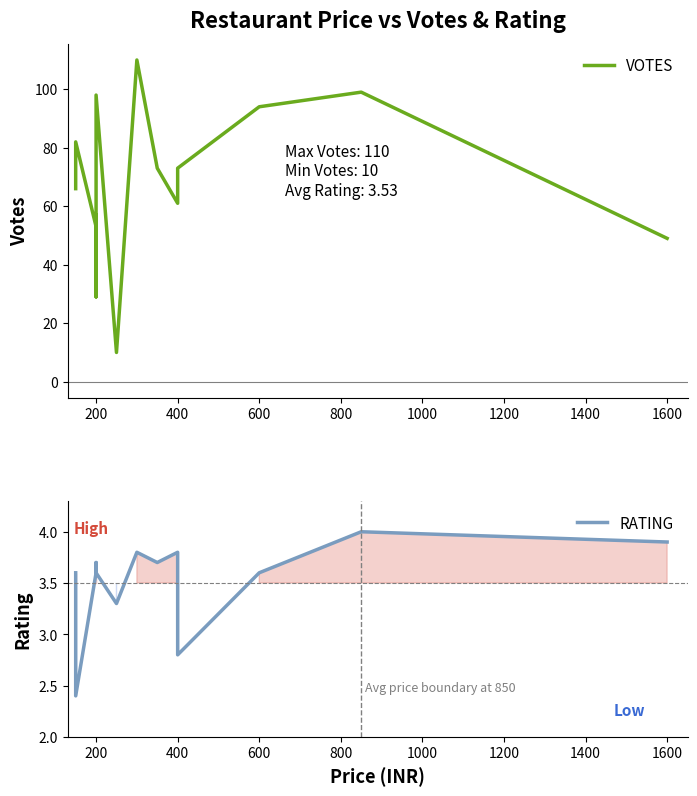

Between 200 and 1600, which series saw the biggest shift?

VOTES